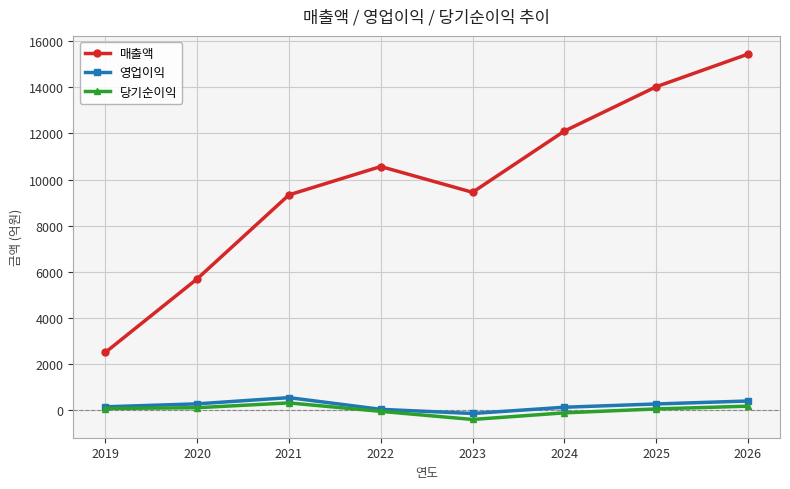

Which series has the largest range (max minus min)?

매출액